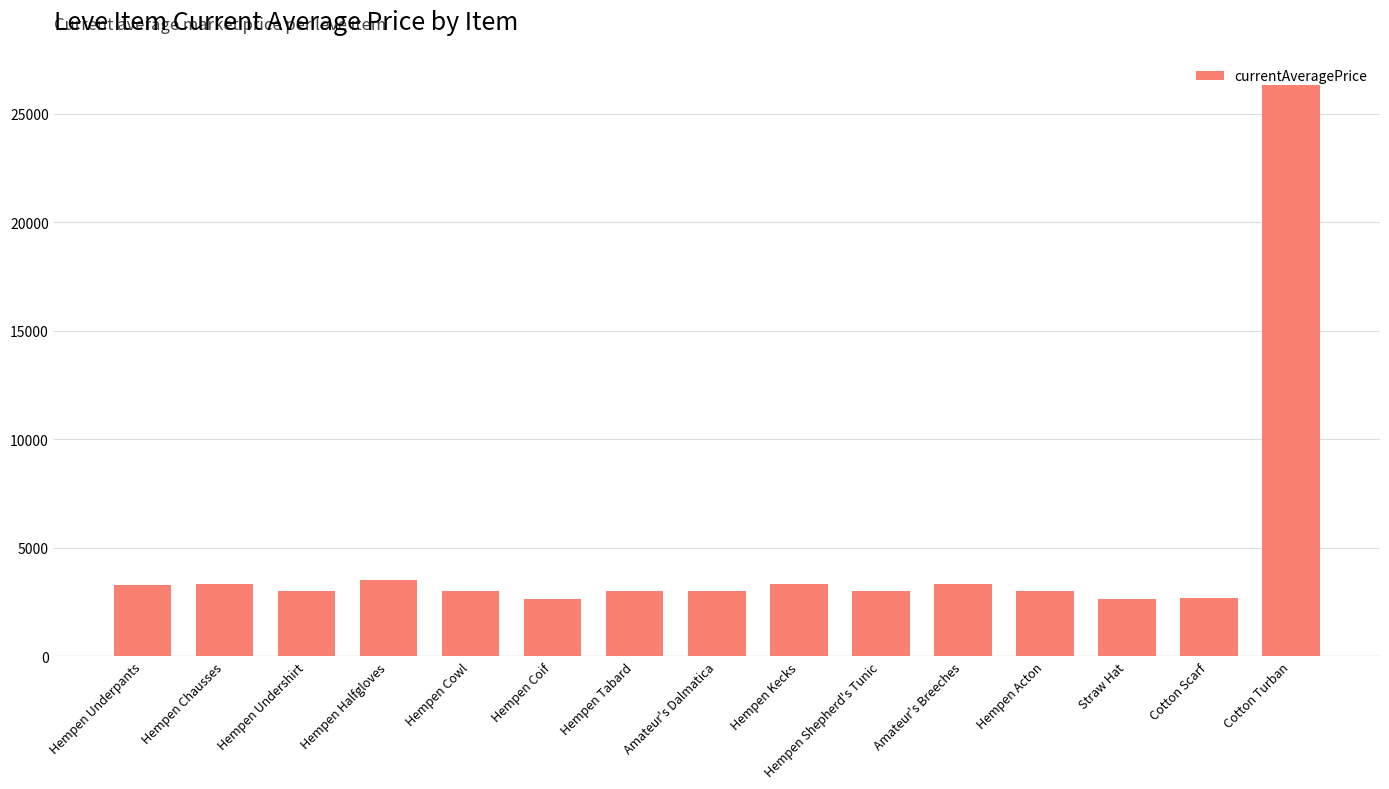

Approximately how many times larger is the value at Hempen Halfgloves compared to Hempen Kecks?

1.1